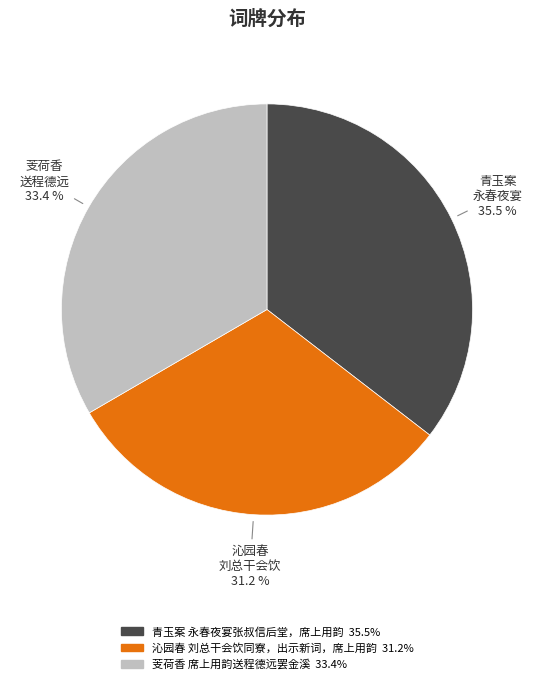

What percentage do 沁园春 刘总干会饮同寮，出示新词，席上用韵 and 芰荷香 席上用韵送程德远罢金溪 together represent?

64.5%